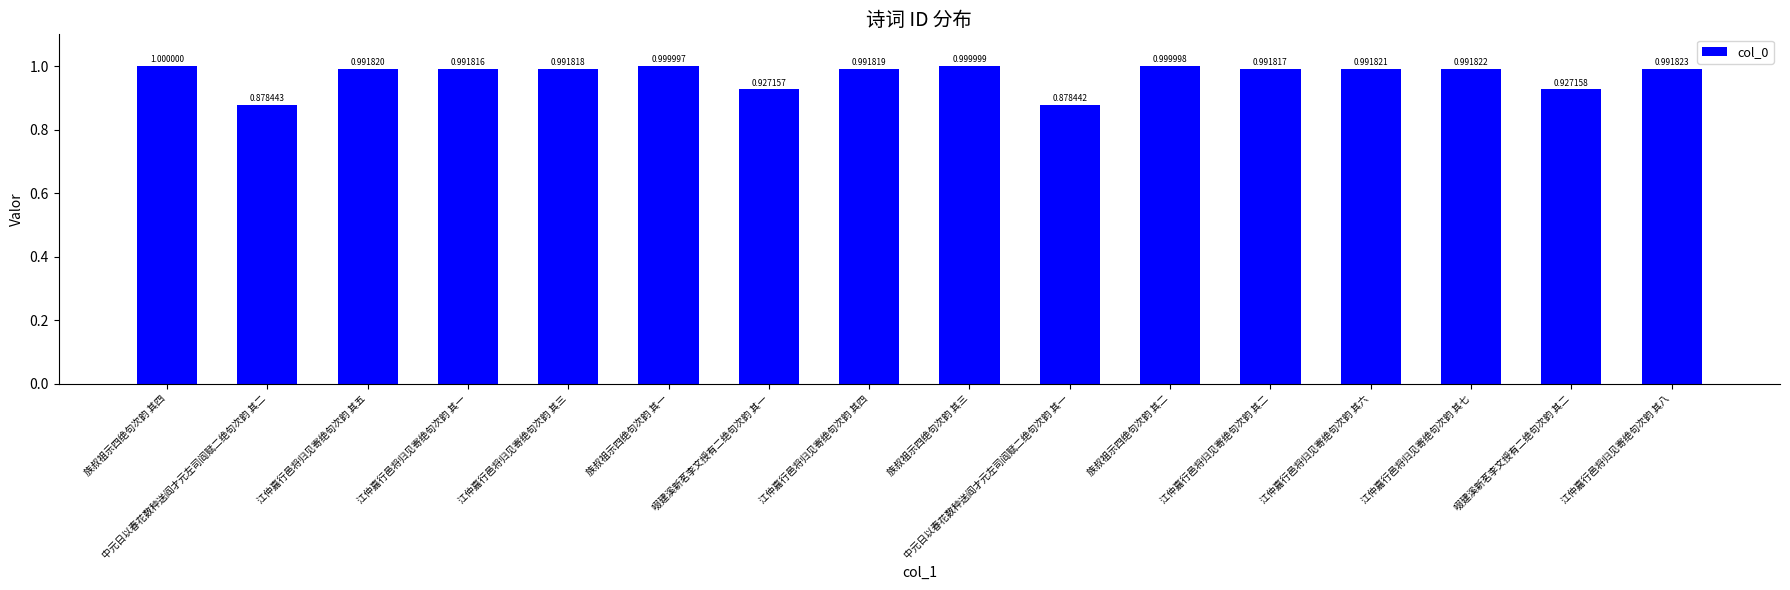

What is the maximum value shown in the chart?

1.0